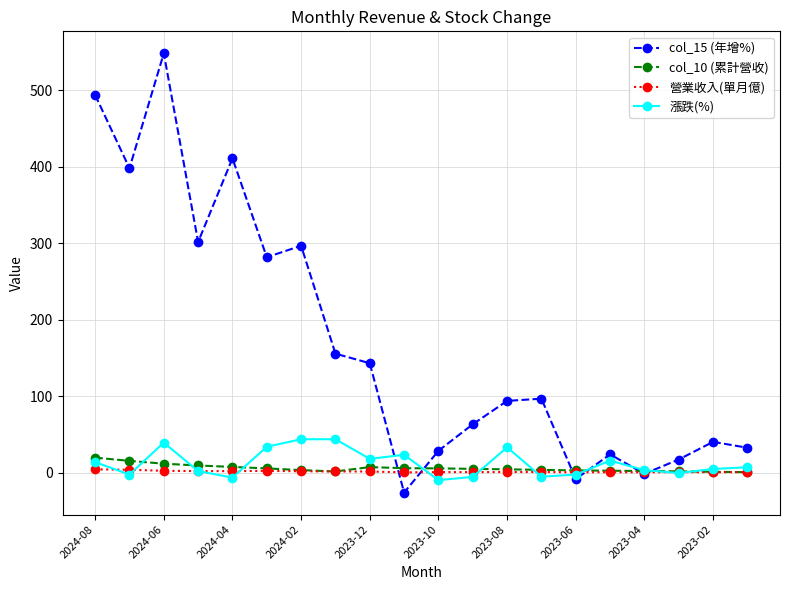

Which series has the widest spread of values?

col_15 (年增%)